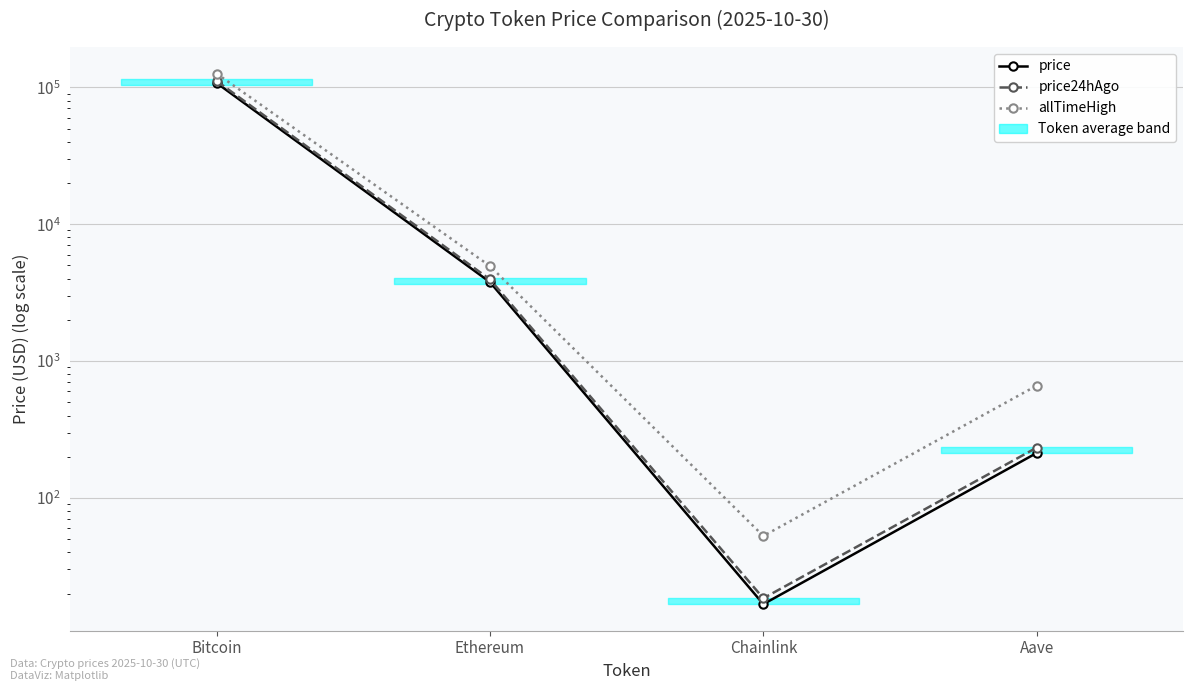

What is the difference between the highest and lowest values at Bitcoin?

18423.0